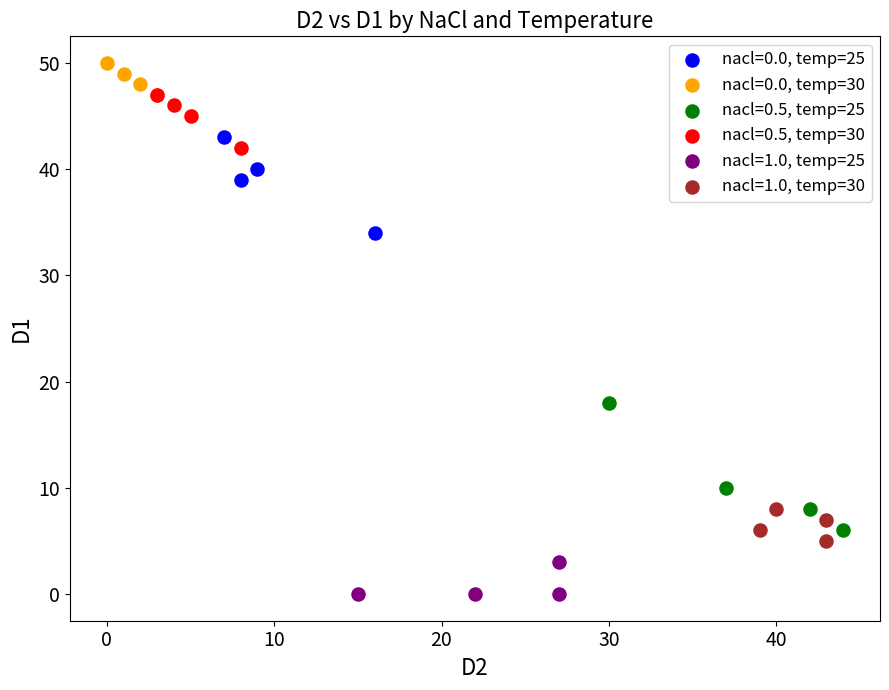

Which series reaches the minimum Y coordinate?

nacl=1.0, temp=25